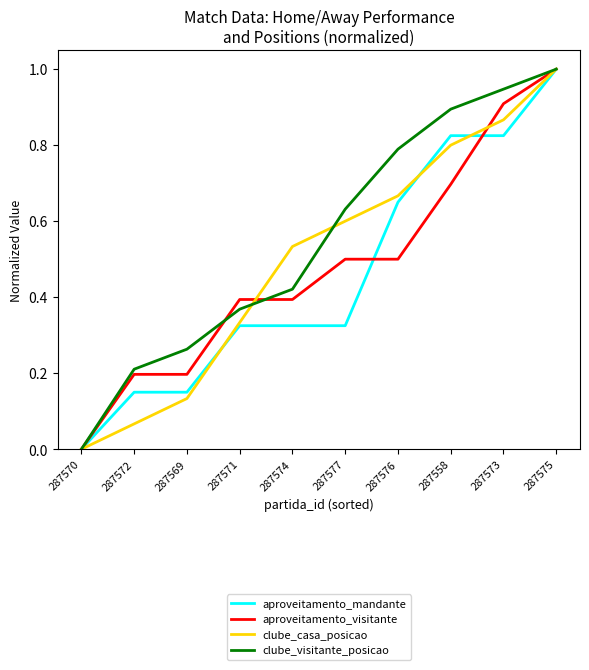

What position from the left is 287577?

6